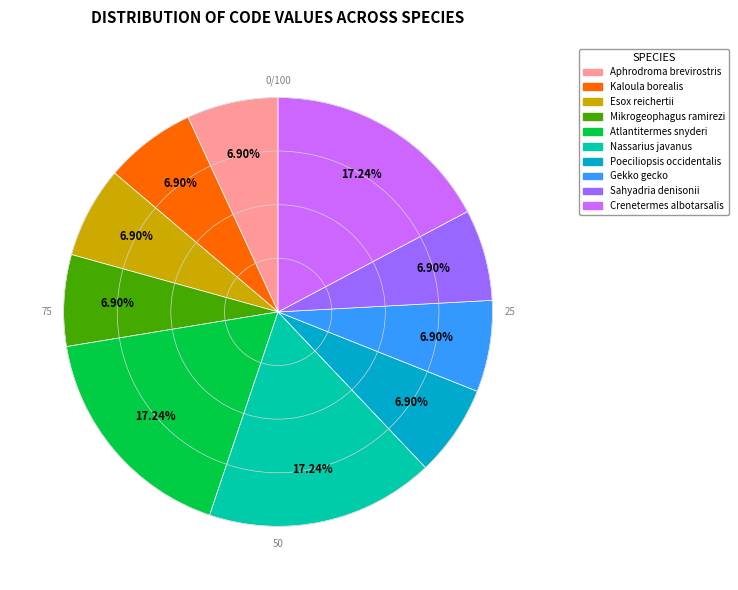

The Aphrodroma brevirostris slice represents 19% of the pie. True or false?

False